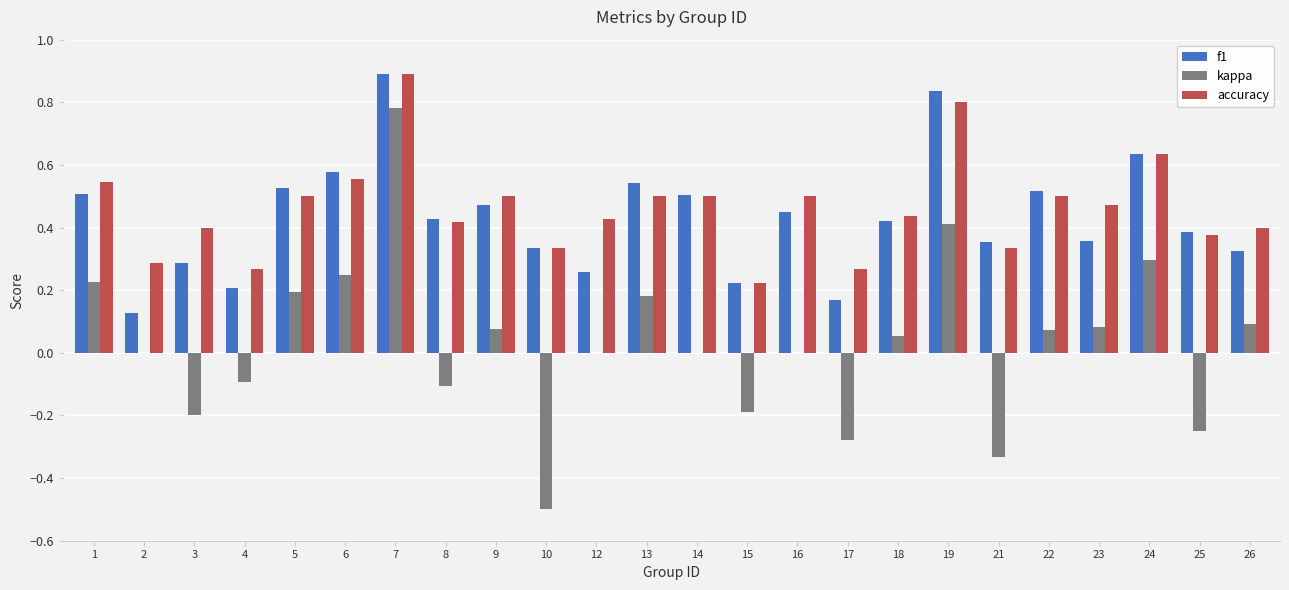

True or false: f1 has a value of 0.8 at 16.

False